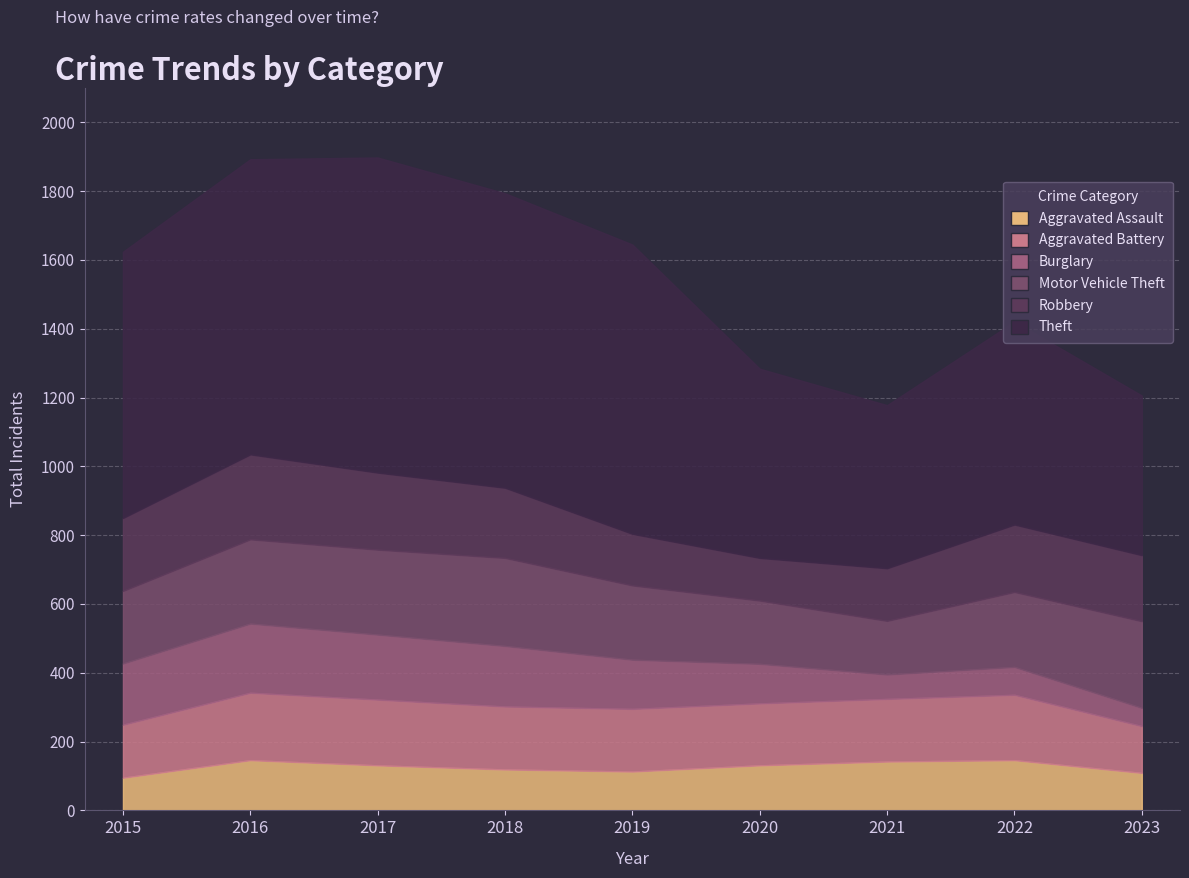

The Burglary series shows 71 at 2021. True or false?

True